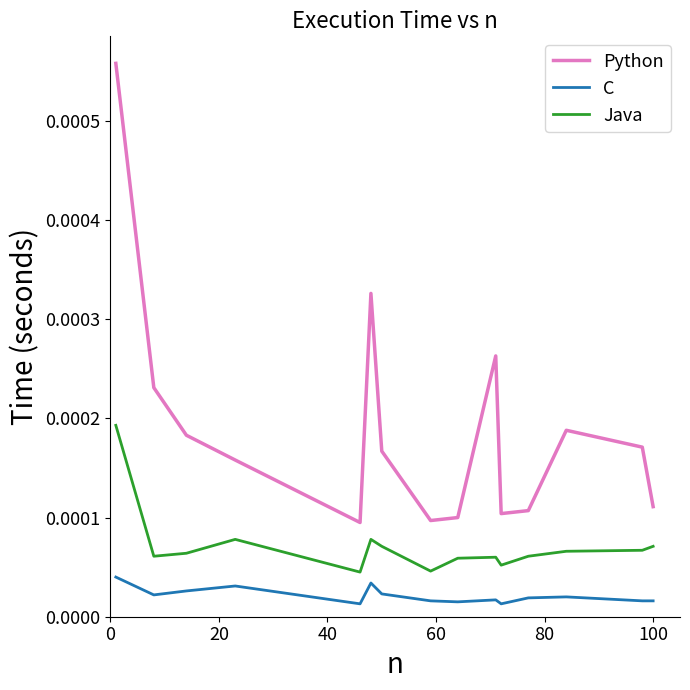

True or false: Python and C cross at least once.

False